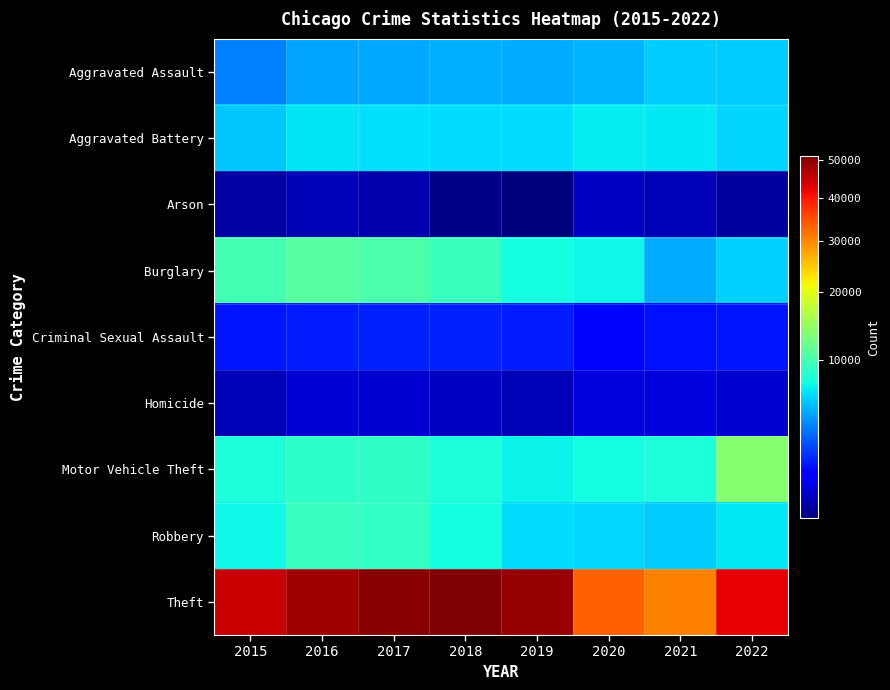

Which label corresponds to the smallest value in the chart?

2019